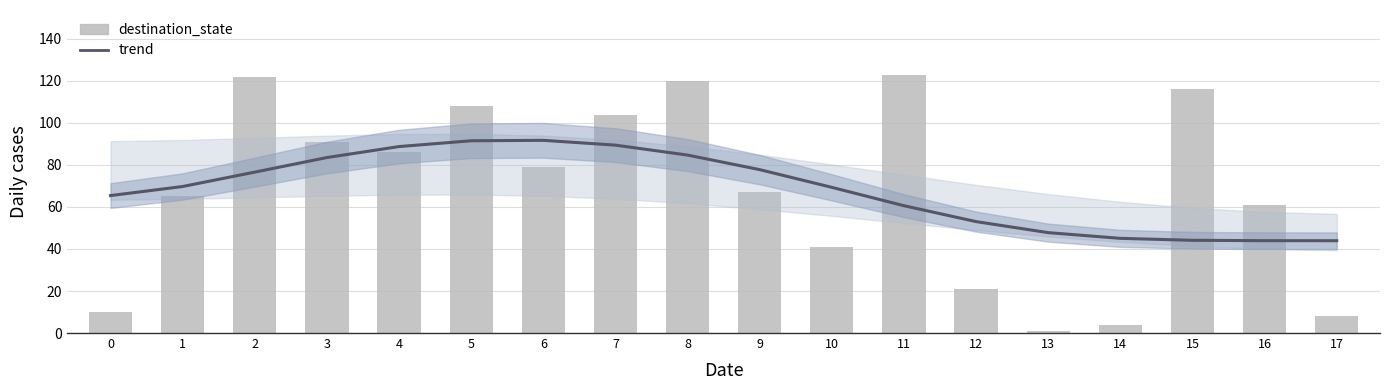

What is the value of the trend bar at the 1st from the left?

65.4